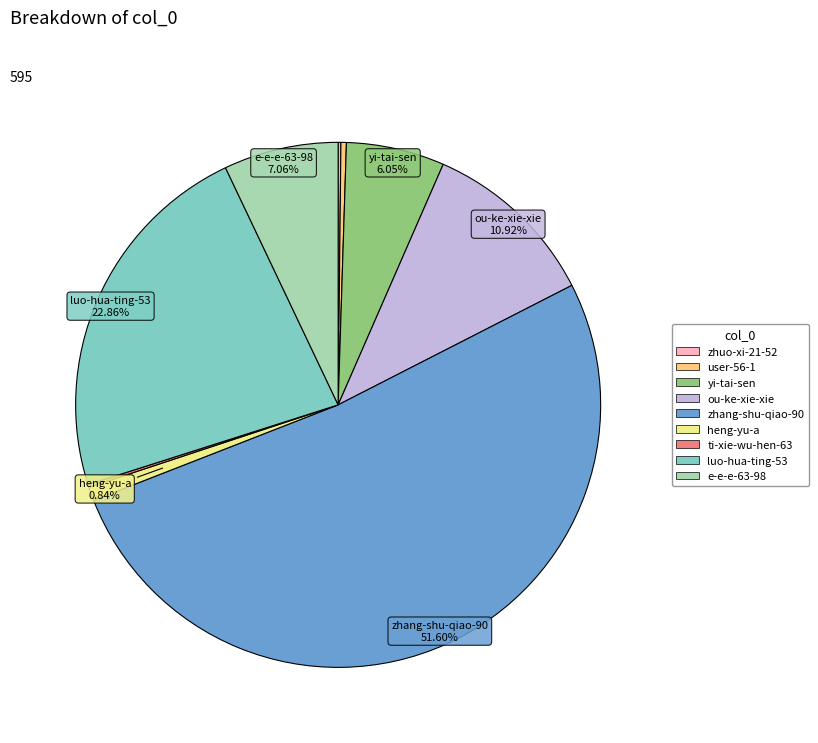

What is the ratio of the value at zhang-shu-qiao-90 to the value at heng-yu-a?

61.4